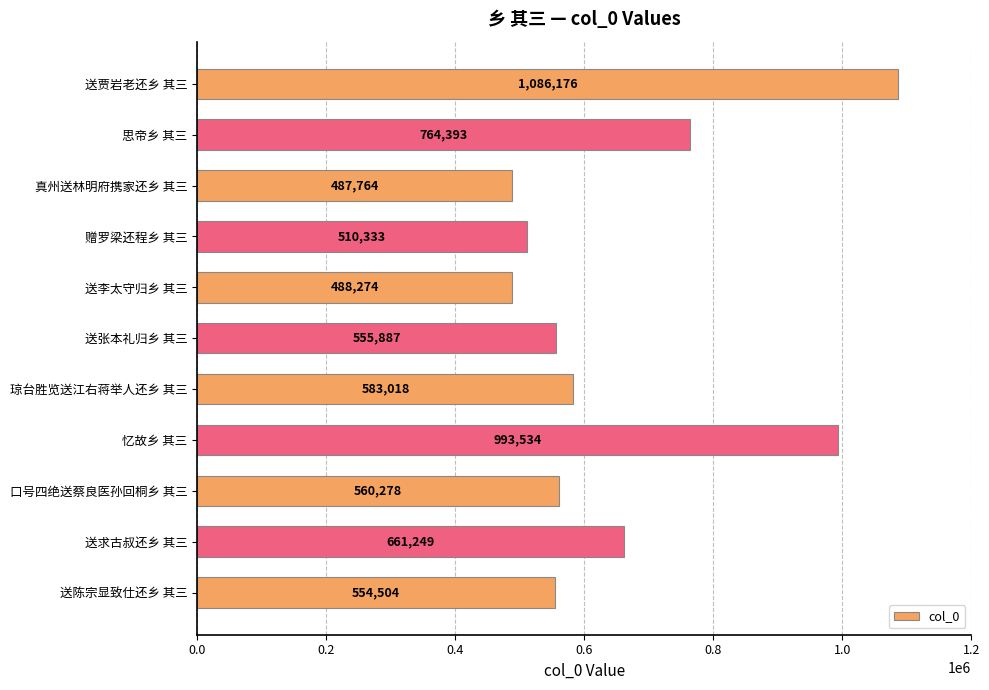

How many values are below 560278?

5